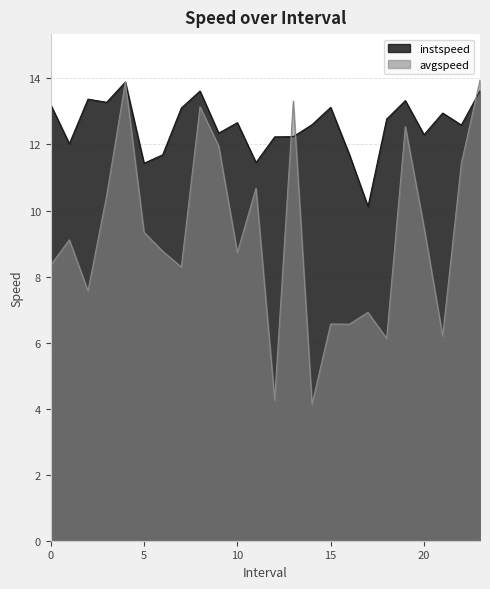

Read the avgspeed value at 1.0.

9.1